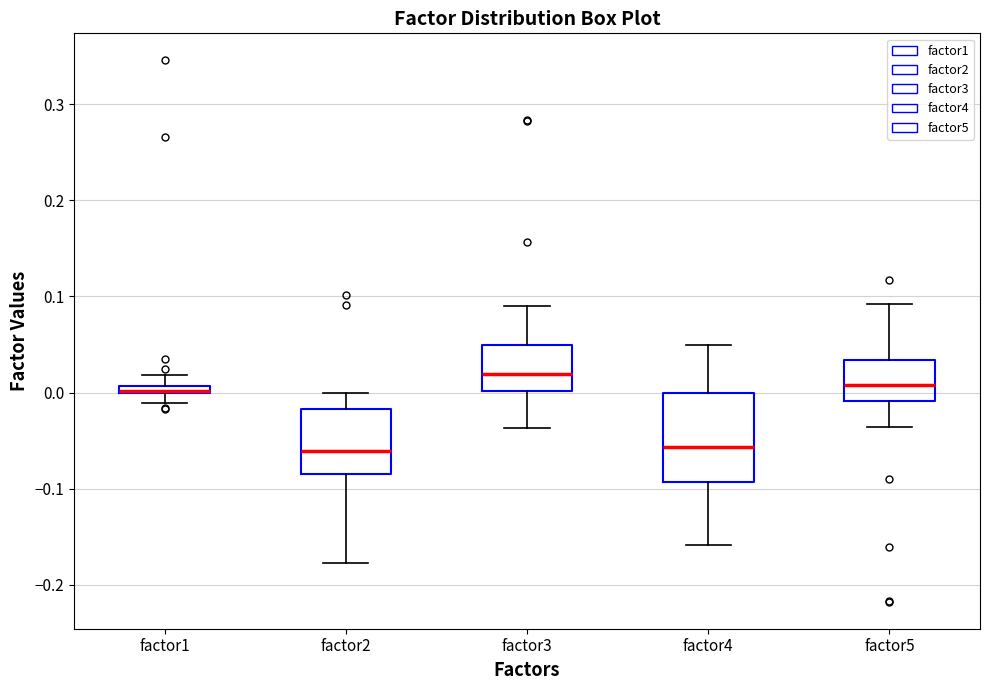

Where does the lower whisker of the box for factor1 end on the y-axis? The values are not printed on the chart, so give them approximately, as read against the axis.

-0.01